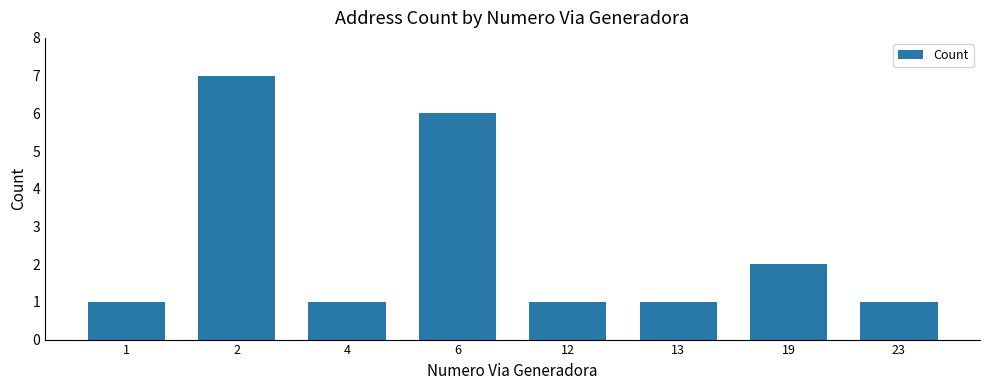

Reading left to right, what are all the values shown in this chart?

1=1	2=7	4=1	6=6	12=1	13=1	19=2	23=1